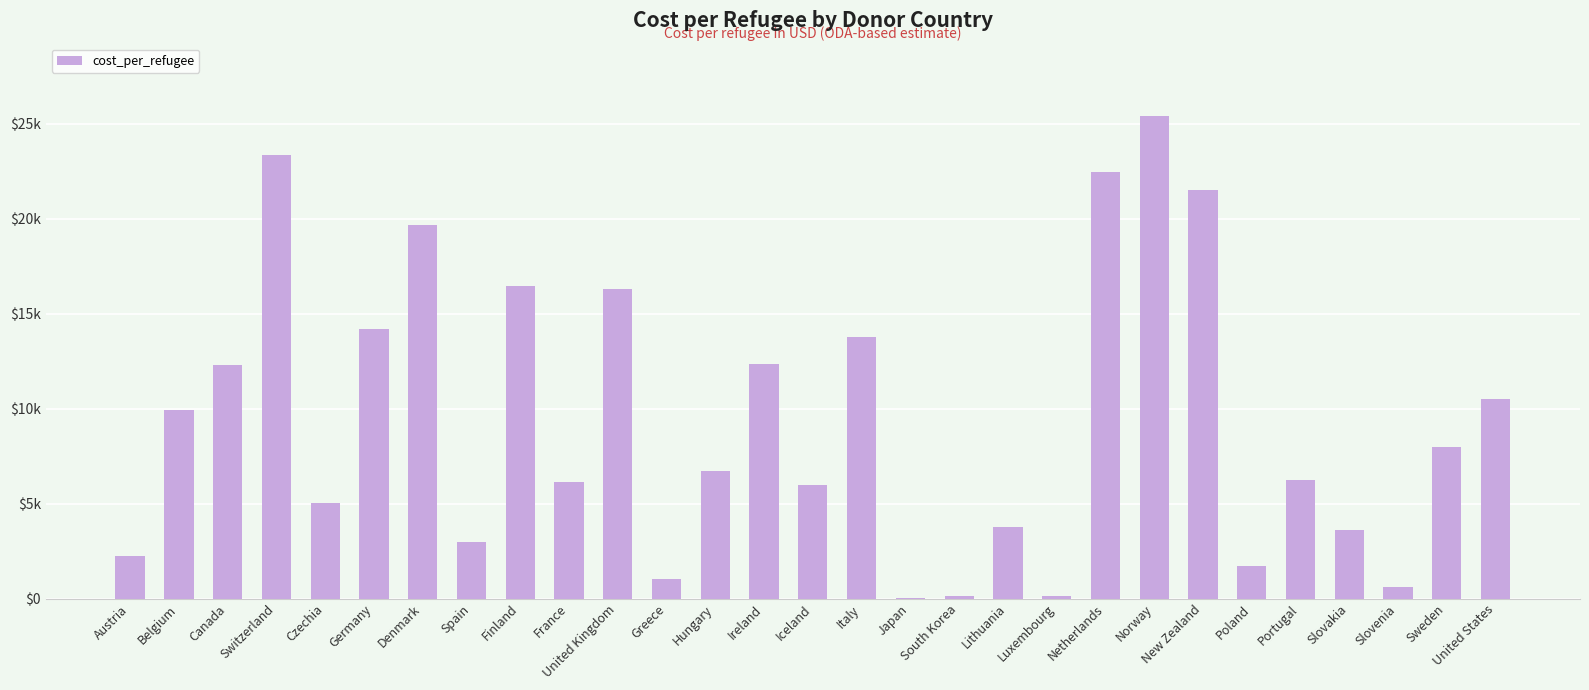

List the labels in order of value, largest first.

Norway, Switzerland, Netherlands, New Zealand, Denmark, Finland, United Kingdom, Germany, Italy, Ireland, Canada, United States, Belgium, Sweden, Hungary, Portugal, France, Iceland, Czechia, Lithuania, Slovakia, Spain, Austria, Poland, Greece, Slovenia, Luxembourg, South Korea, Japan